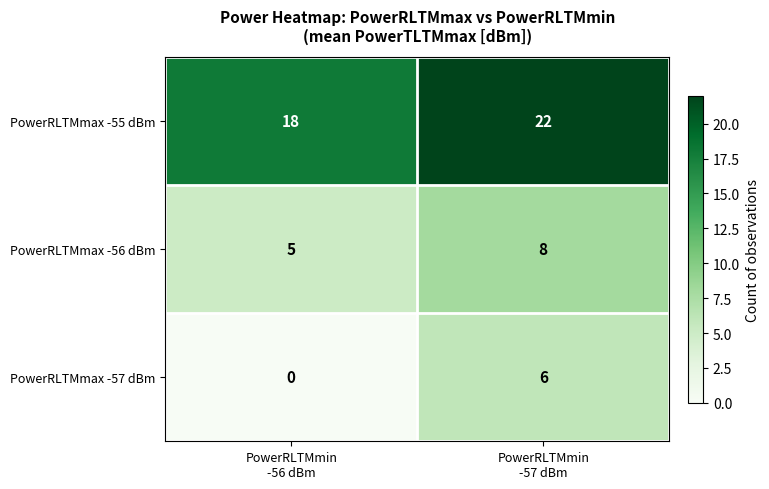

List the series in order of their peak value, lowest first.

PowerRLTMmax -57 dBm, PowerRLTMmax -56 dBm, PowerRLTMmax -55 dBm